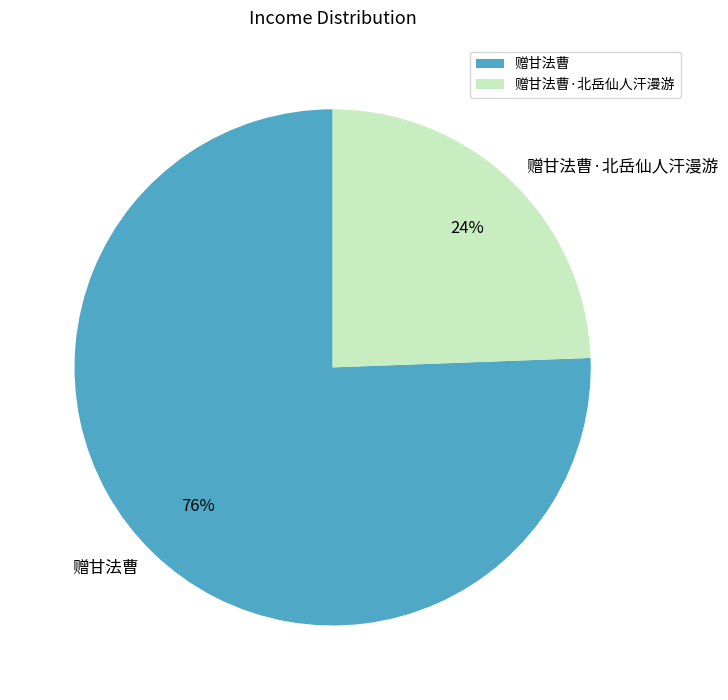

To the nearest percent, what percentage of the pie is 赠甘法曹?

76%